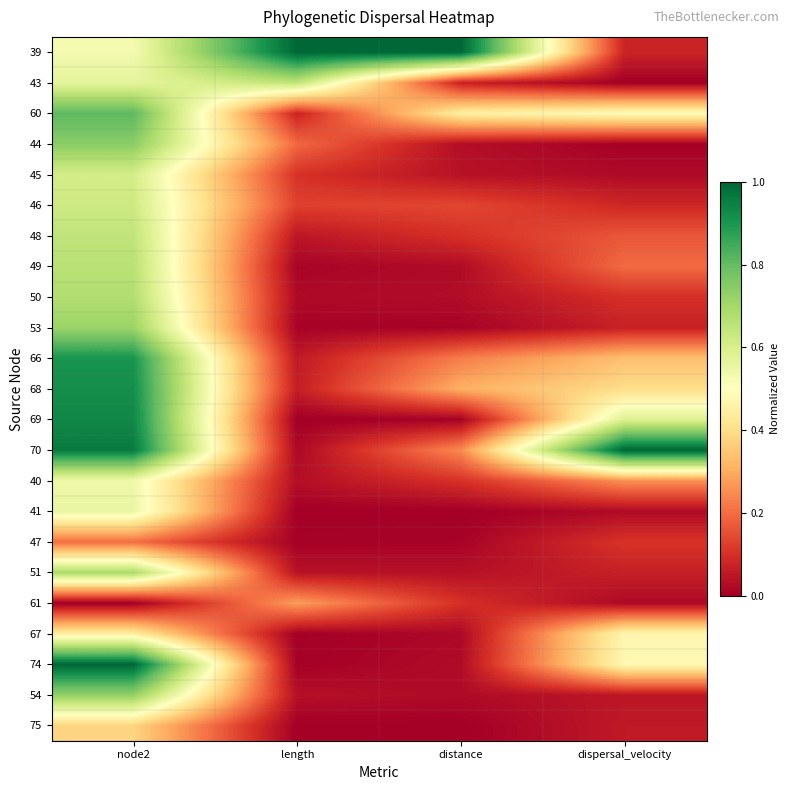

Rank the series by their maximum value, from lowest to highest.

47, 61, 75, 67, 40, 41, 45, 46, 48, 43, 49, 50, 51, 53, 54, 44, 60, 66, 68, 69, 39, 70, 74